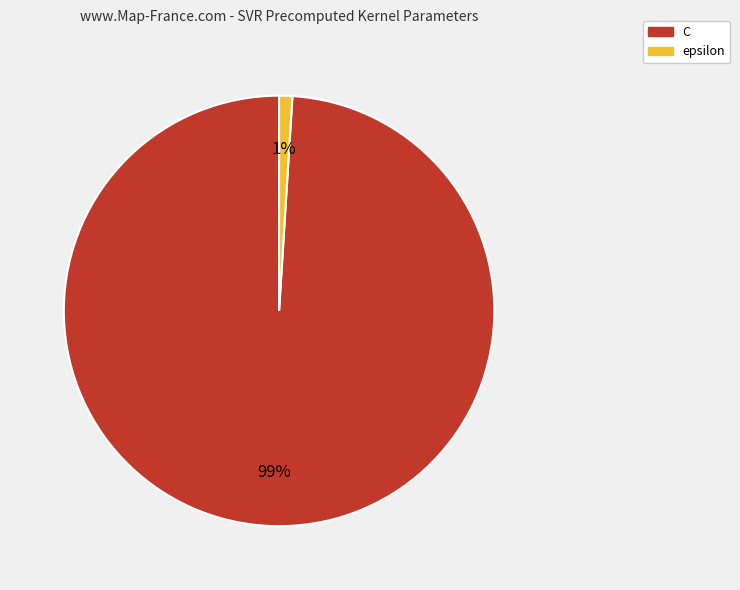

Is C the majority of the pie?

Yes